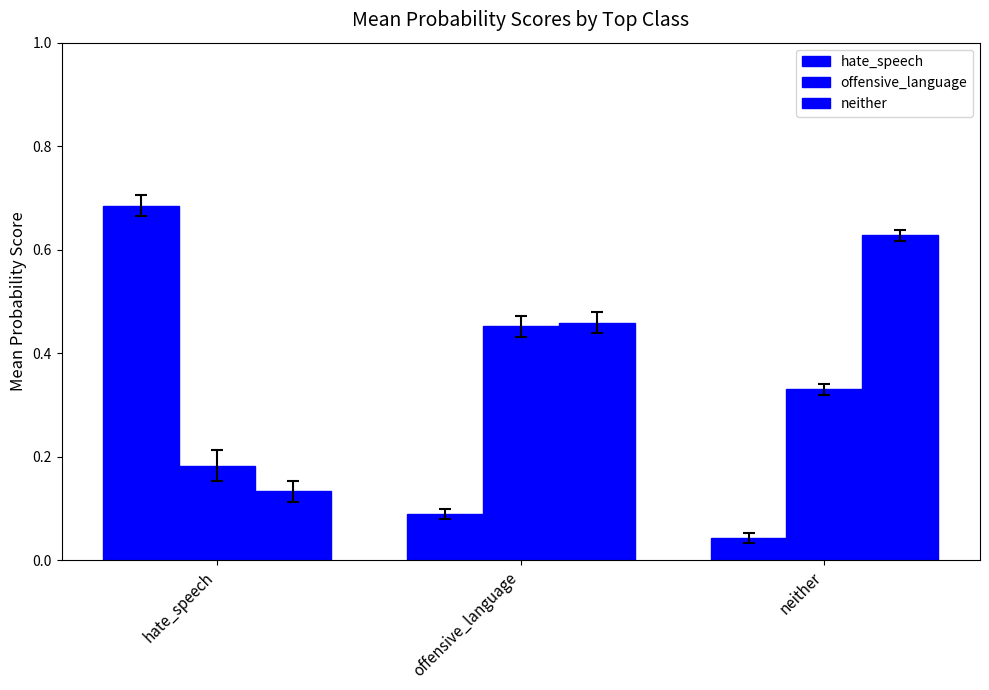

What is the value of the offensive_language bar at the 1st from the left?

0.2